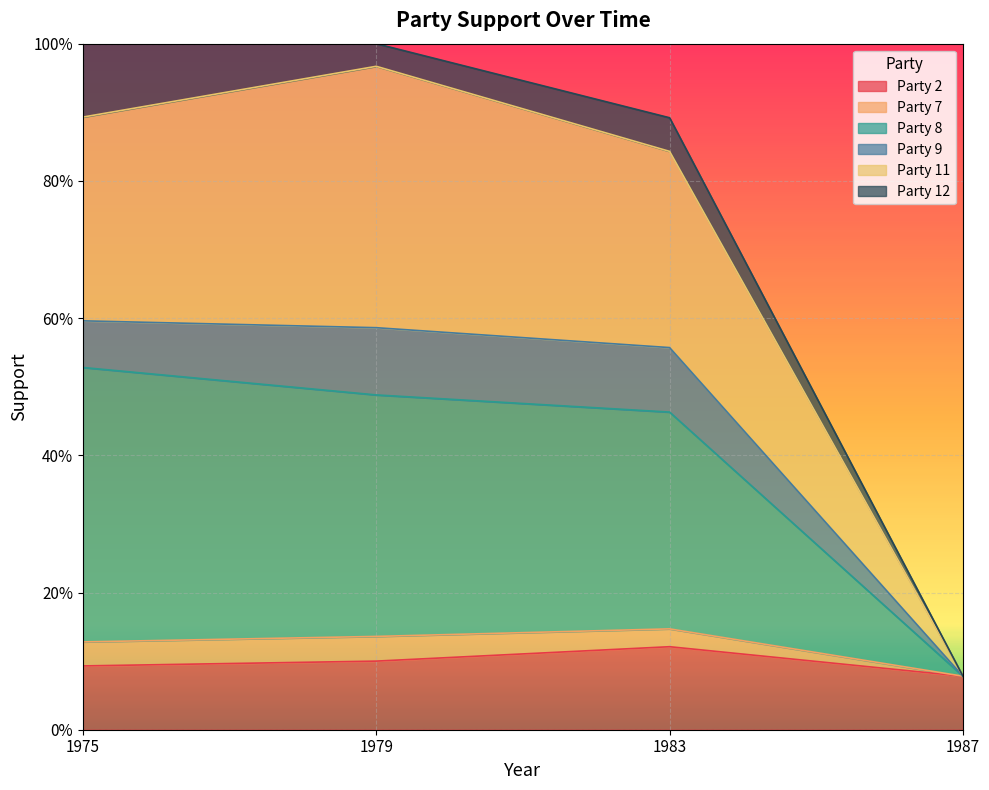

What are all the series names shown in the legend?

Party 2, Party 7, Party 8, Party 9, Party 11, Party 12